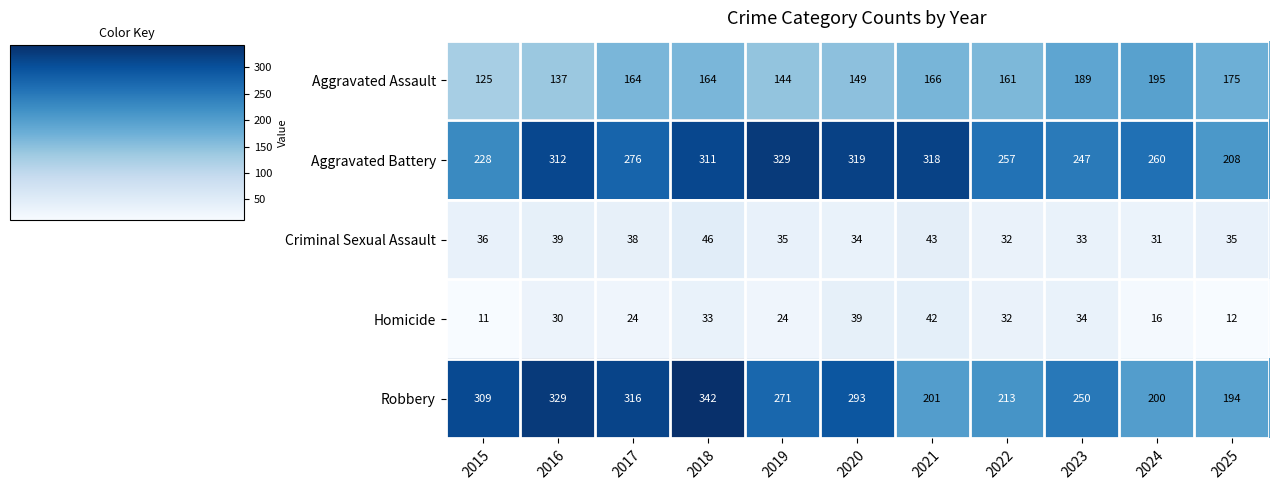

At 2017, list the series in order from largest to smallest.

Robbery, Aggravated Battery, Aggravated Assault, Criminal Sexual Assault, Homicide